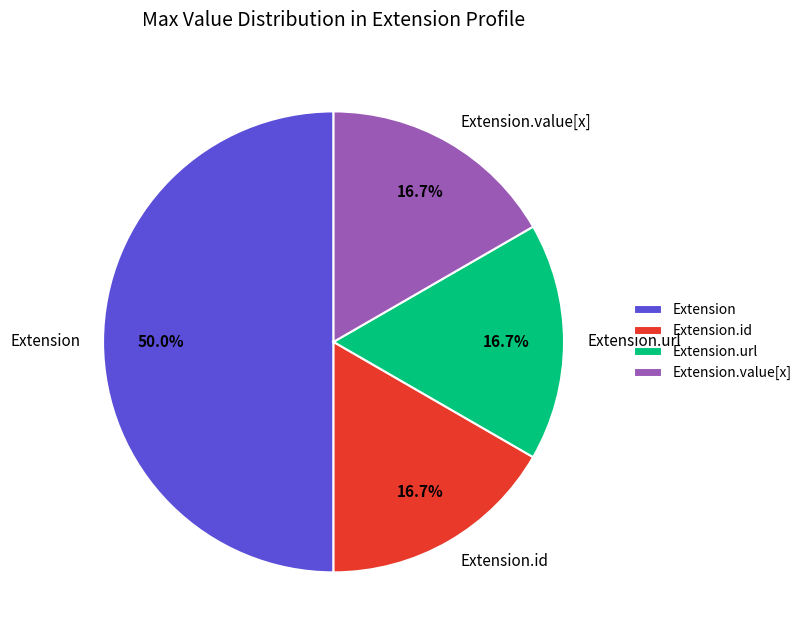

Which category has the biggest portion of the pie?

Extension